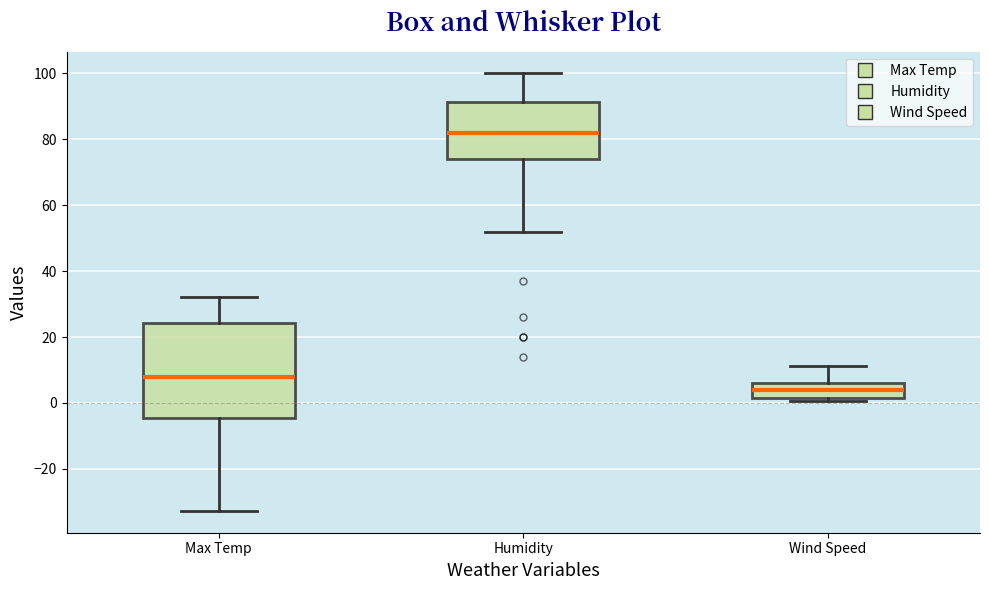

Which box has the lowest median line?

Wind Speed